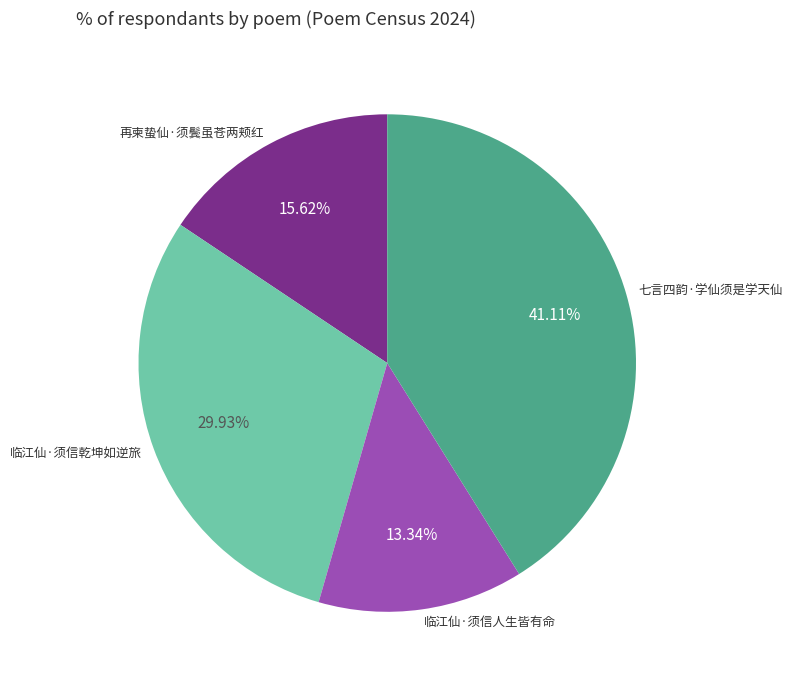

The 七言四韵·学仙须是学天仙 slice represents 27% of the pie. True or false?

False